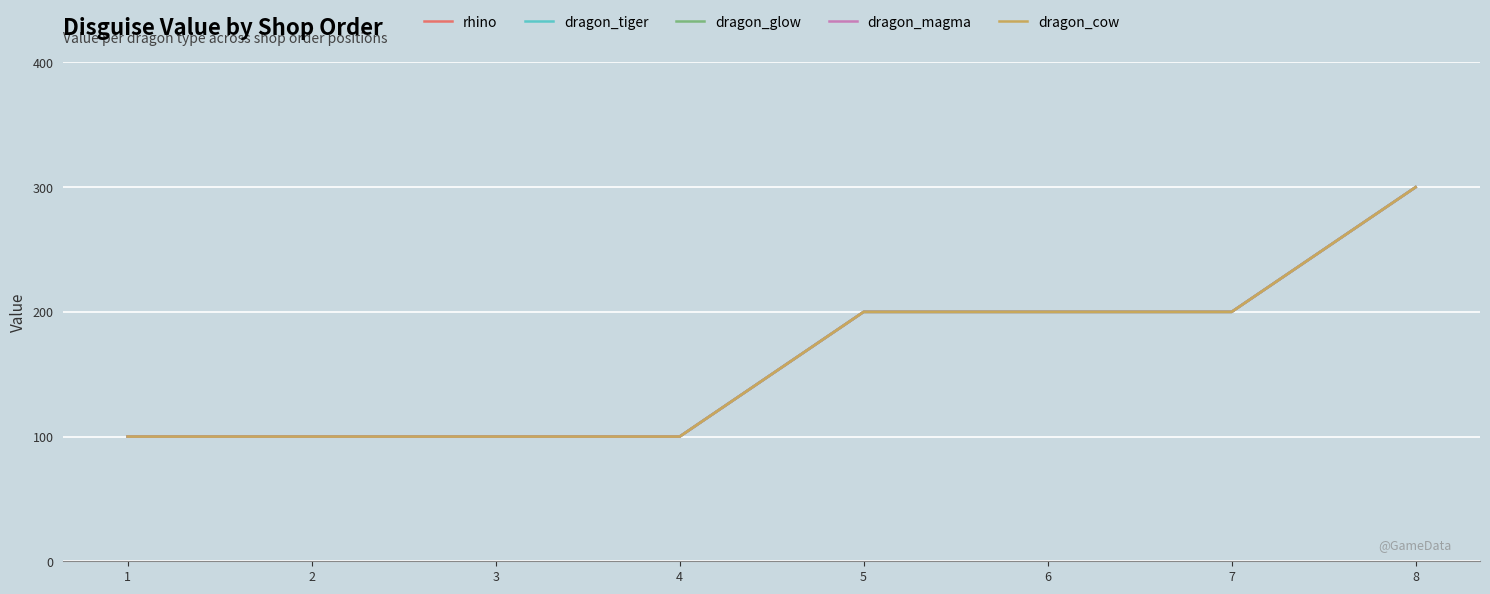

Reading left to right, what are all the values shown in this chart?

rhino: 100	100	100	100	200	200	200	300
dragon_tiger: 100	100	100	100	200	200	200	300
dragon_glow: 100	100	100	100	200	200	200	300
dragon_magma: 100	100	100	100	200	200	200	300
dragon_cow: 100	100	100	100	200	200	200	300